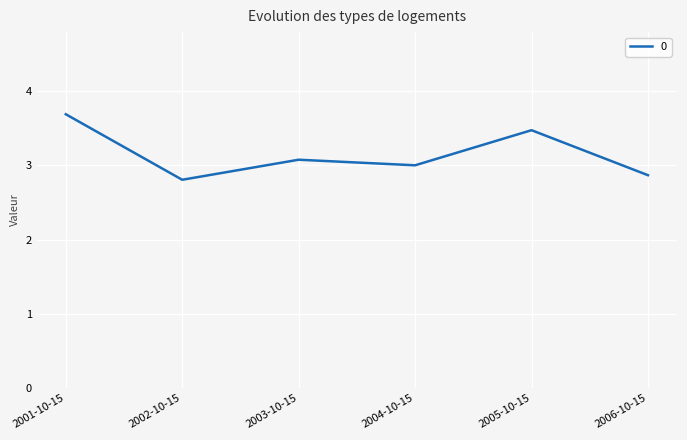

True or false: the data shows 2.9 at 2006-10-15.

True